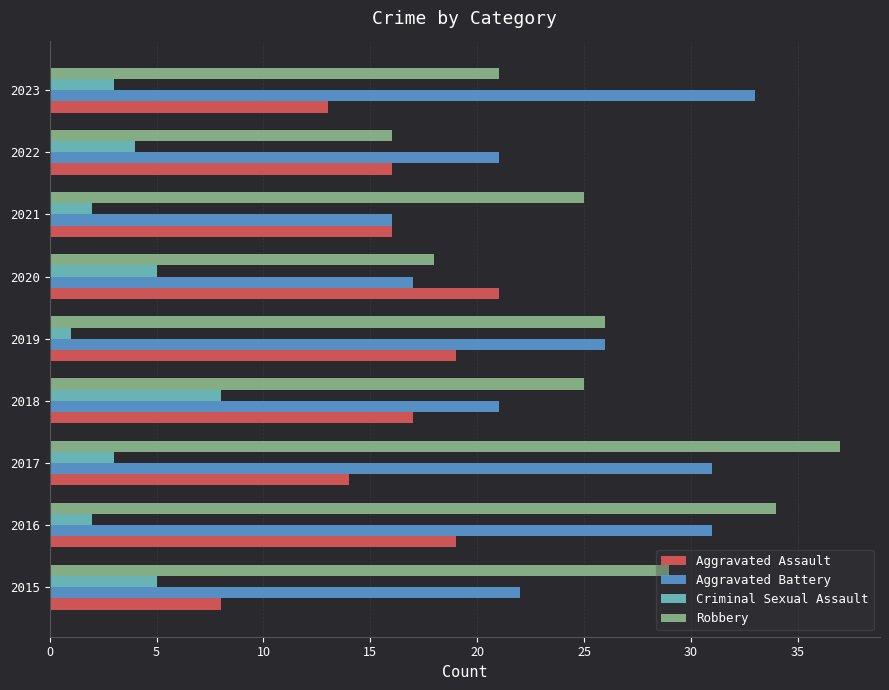

The Aggravated Assault series shows 9 at 2022. True or false?

False